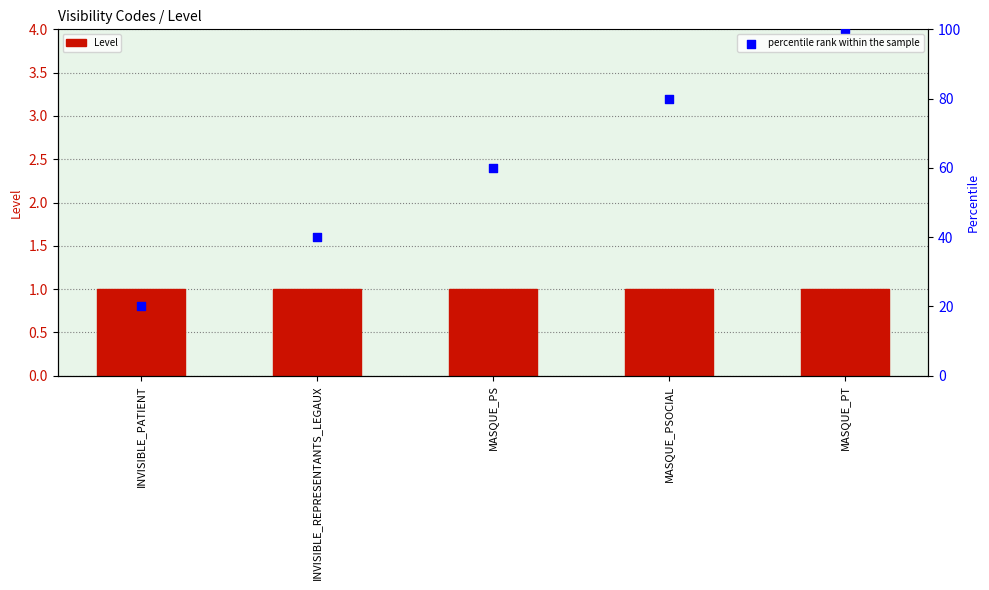

What is the total value across all series at MASQUE_PT?

101